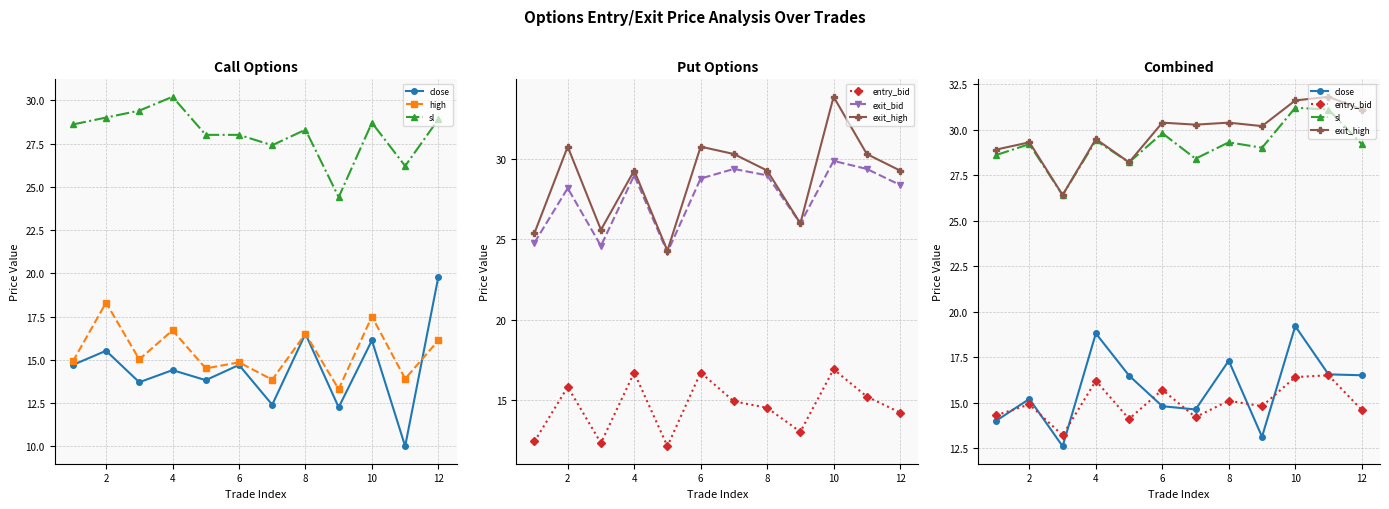

How many distinct data groups are displayed?

6